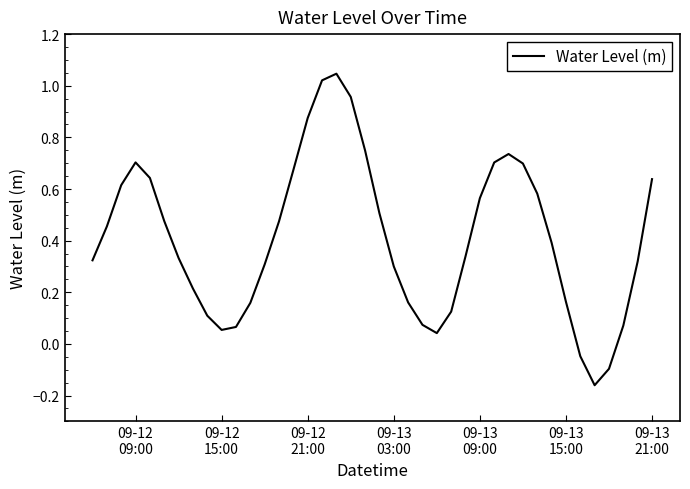

What is the difference between the maximum and minimum values?

1.2